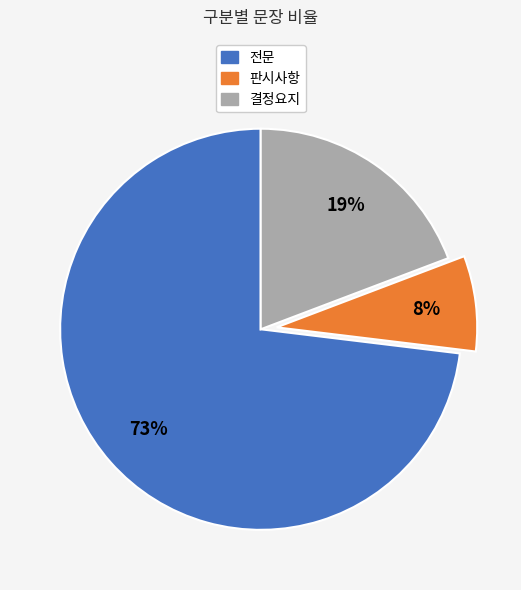

Which slice is the largest?

전문